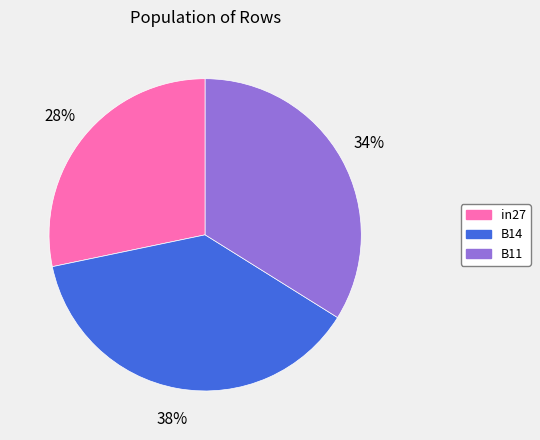

Which has a higher value, in27 or B14?

B14